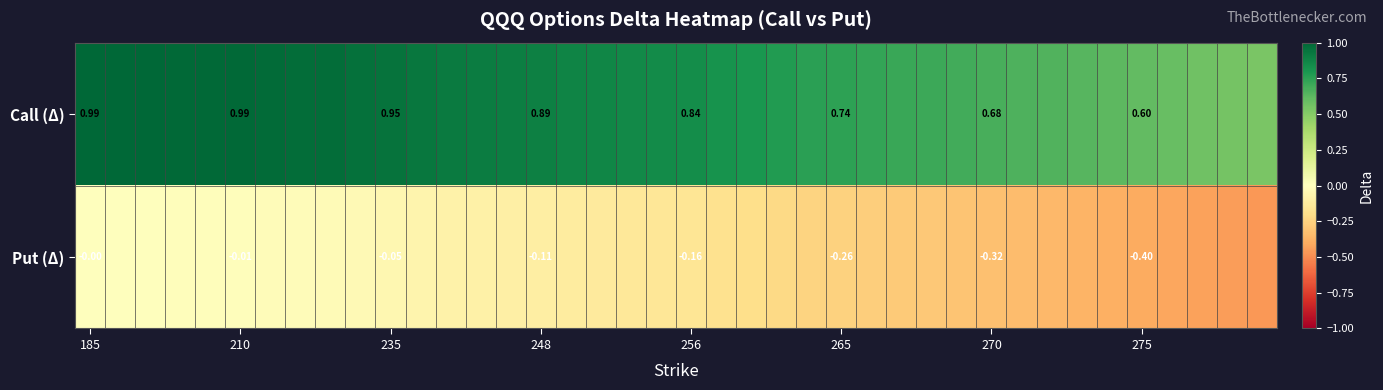

What is the minimum value for Call (Δ)?

0.5